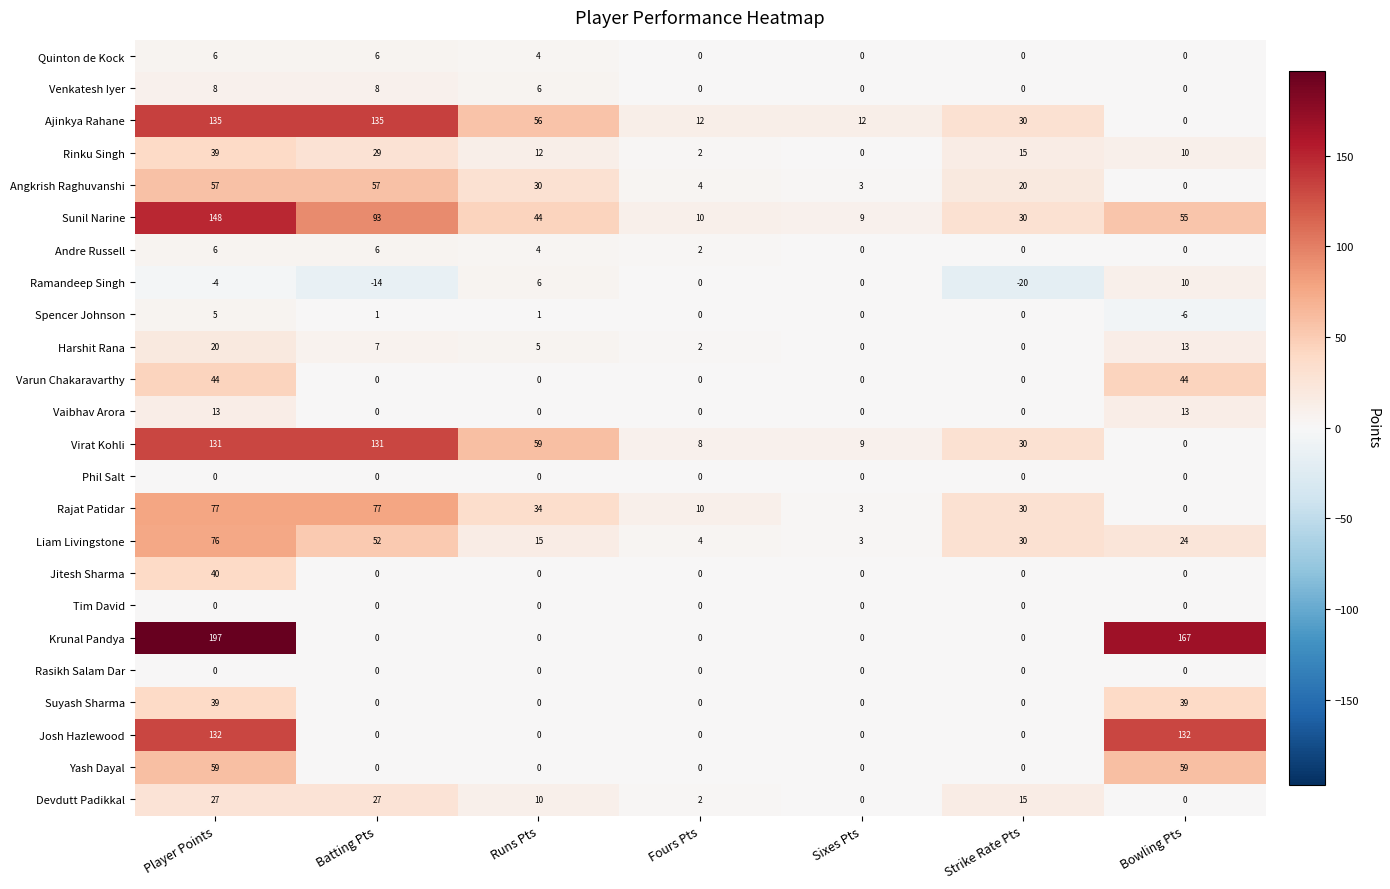

Between Player Points and Strike Rate Pts, which series saw the biggest shift?

Krunal Pandya